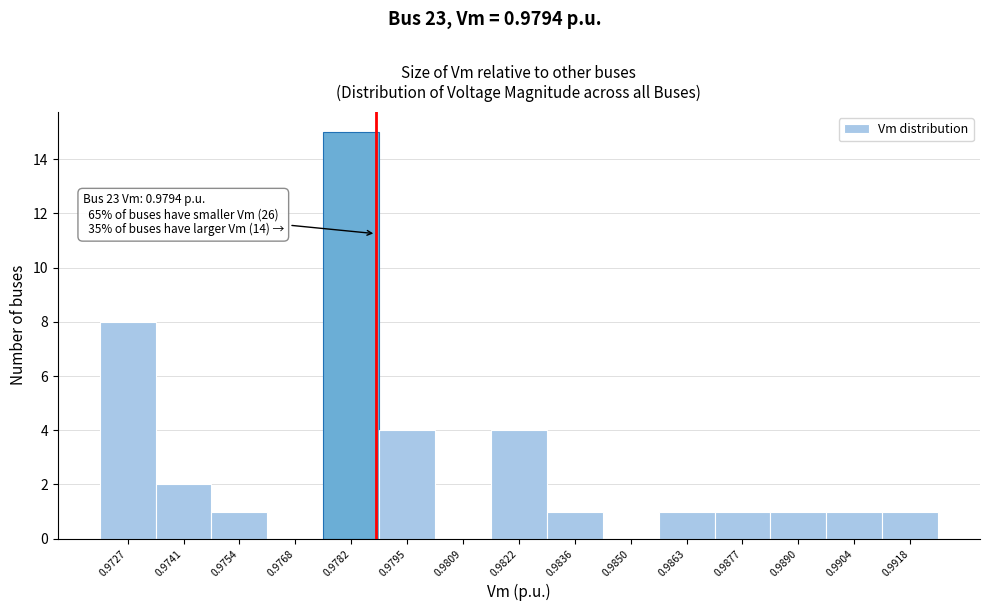

Reading right to left, extract all data points from this chart.

0.9918=1	0.9904=1	0.9890=1	0.9877=1	0.9863=1	0.9850=0	0.9836=1	0.9822=4	0.9809=0	0.9795=4	0.9782=15	0.9768=0	0.9754=1	0.9741=2	0.9727=8